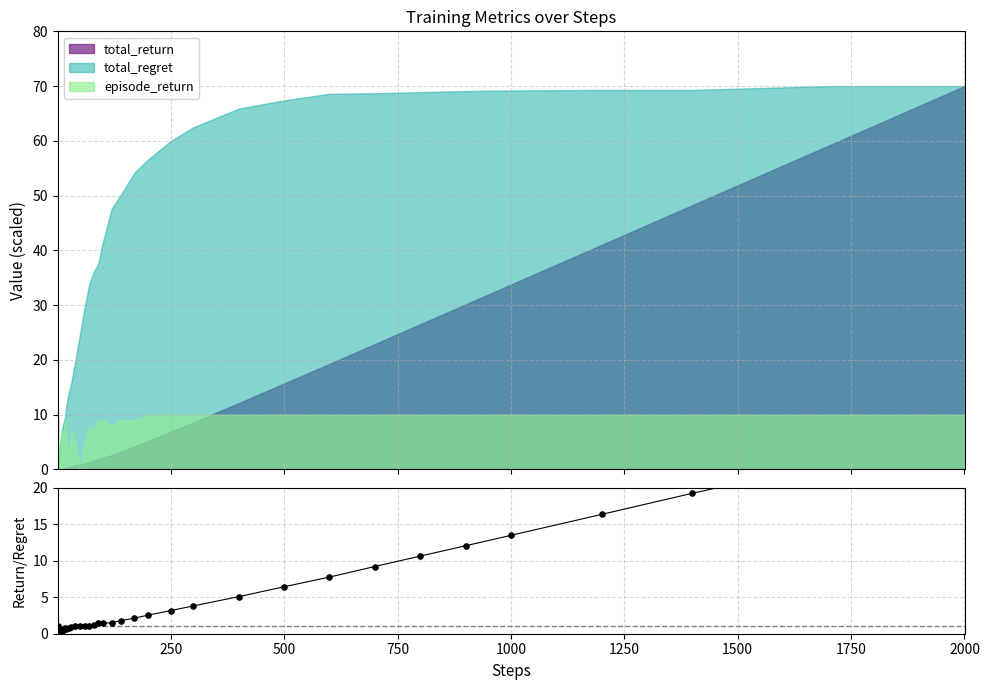

What is the highest value of the total_return series?

70.0